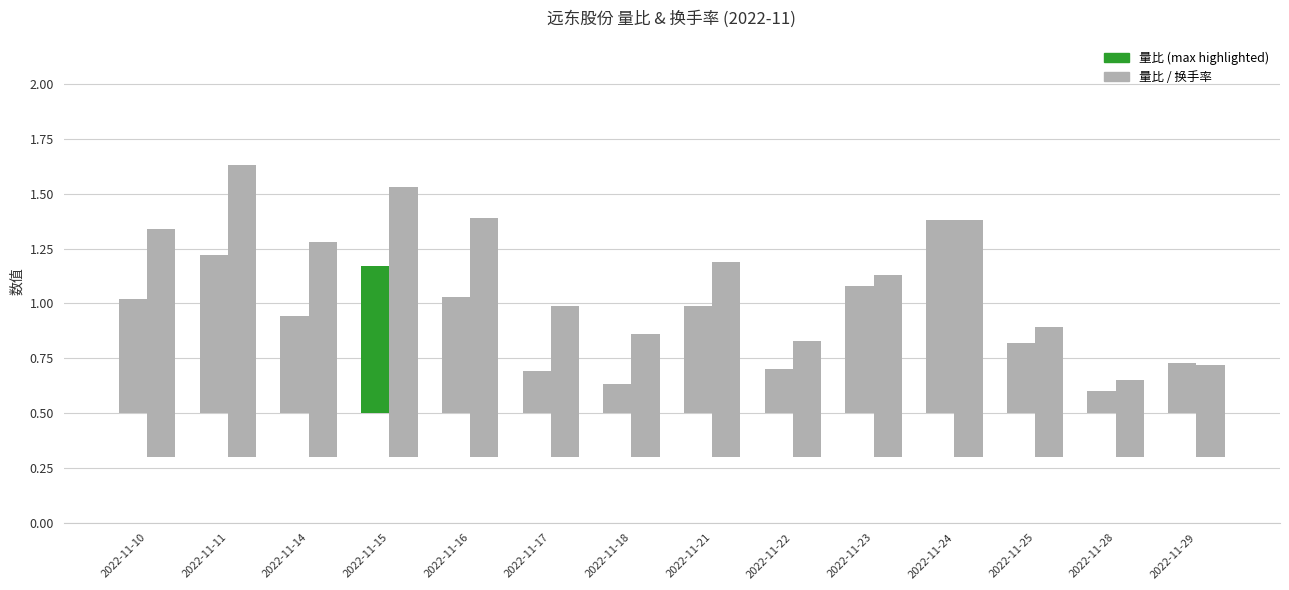

Rank the series by their maximum value, from lowest to highest.

量比, 换手率